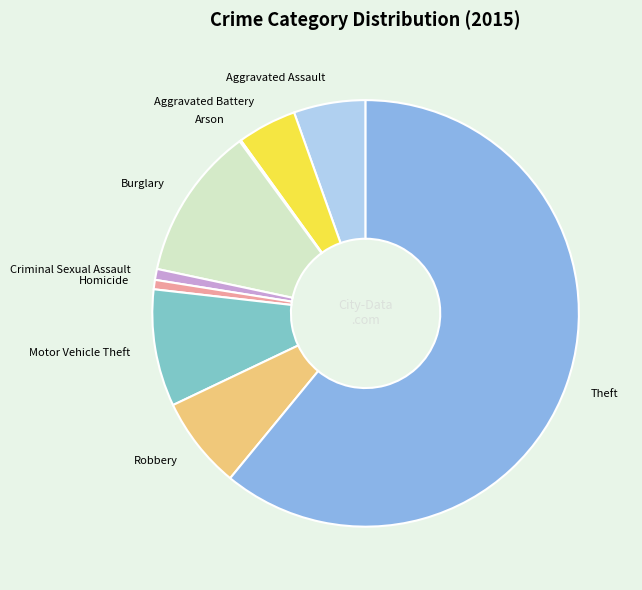

Approximately how many times larger is the value at Robbery compared to Aggravated Battery?

1.6